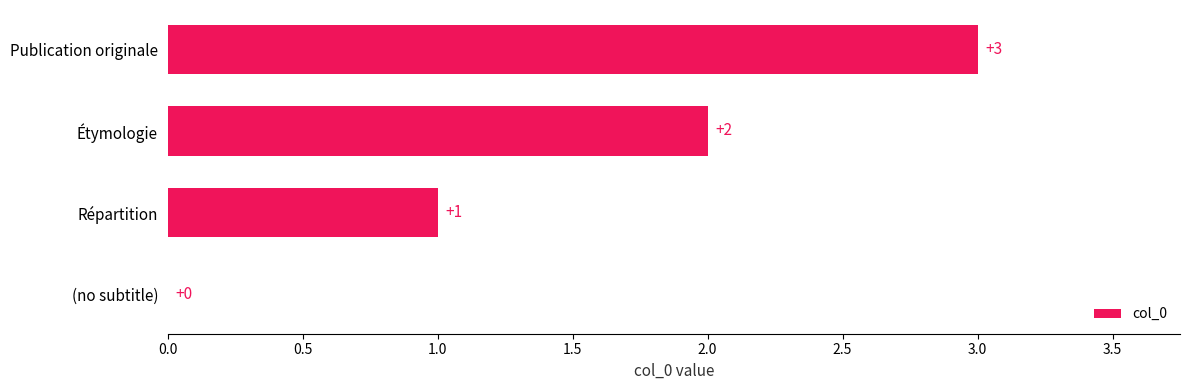

Is it true that the value at Répartition is 2?

False